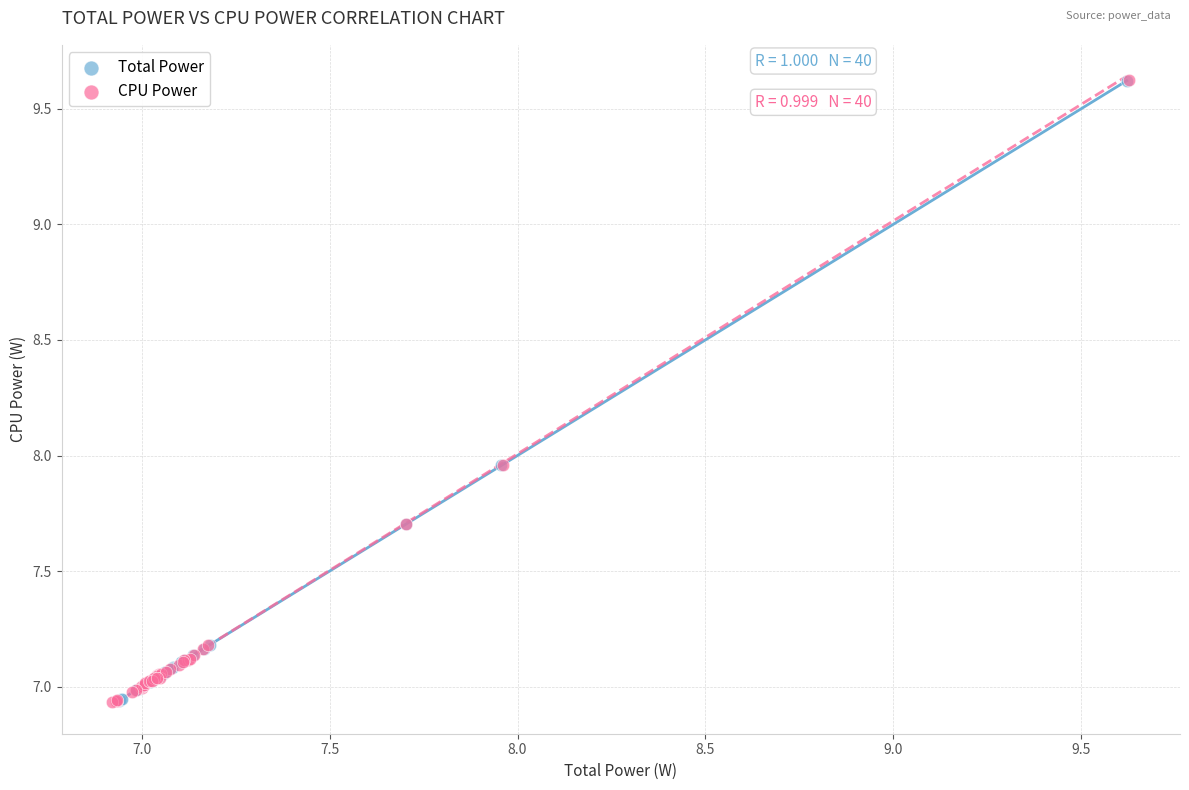

Which series has the largest Y range (max minus min)?

CPU Power